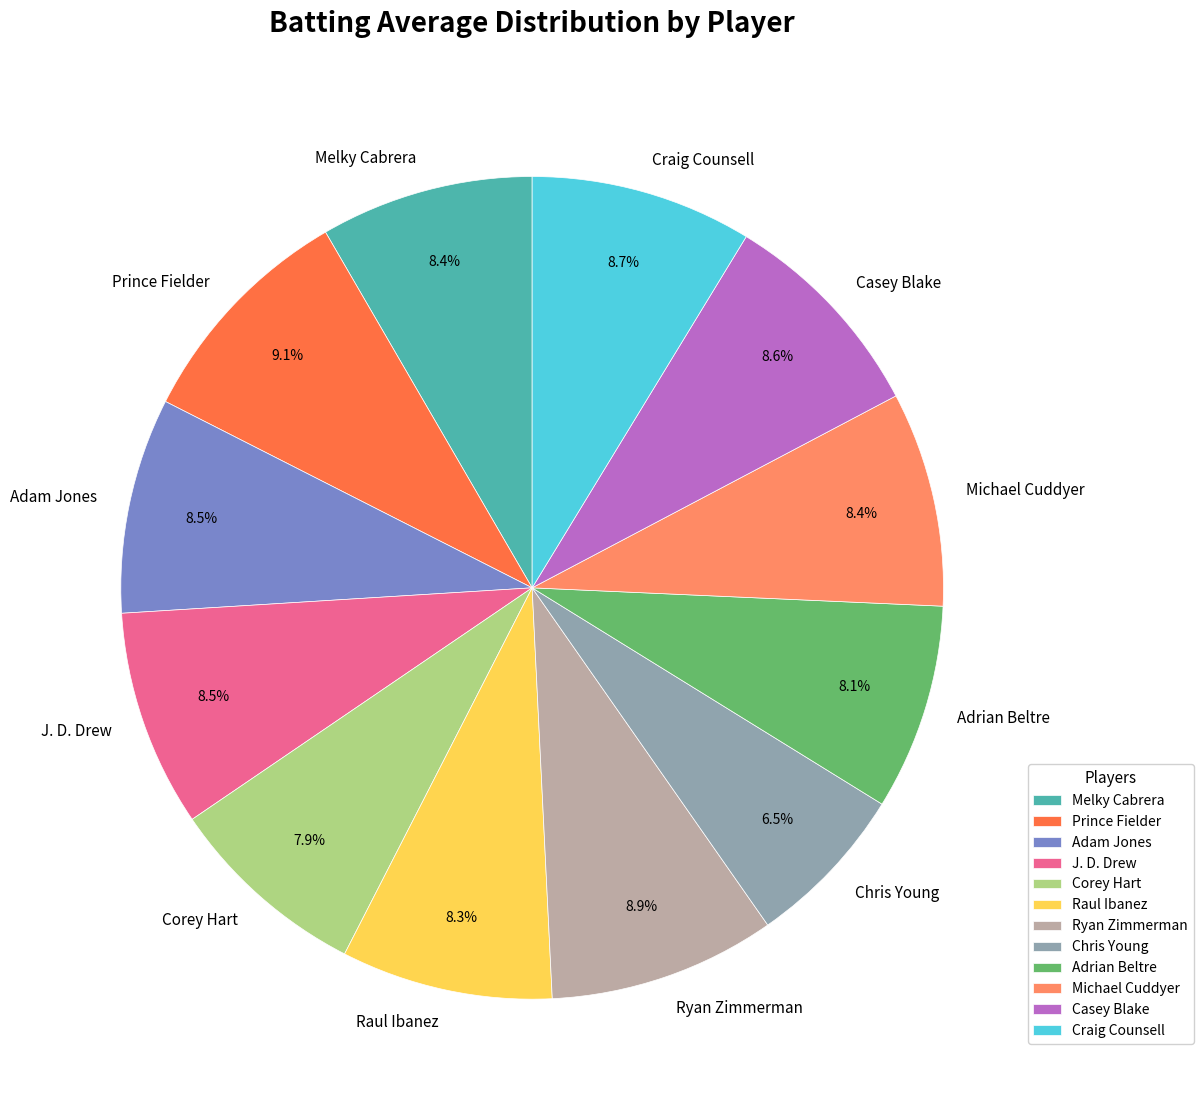

Which slice is the smallest?

Chris Young